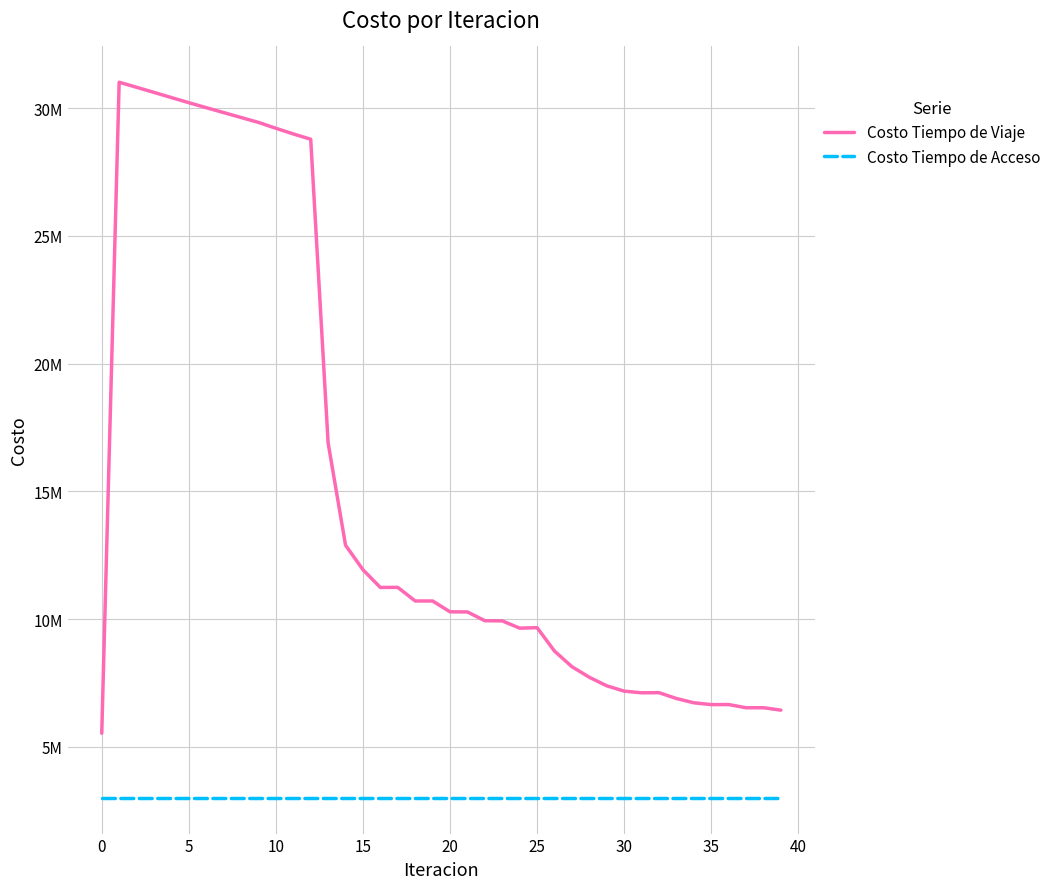

What is the average value of the Costo Tiempo de Viaje series?

15240755.3